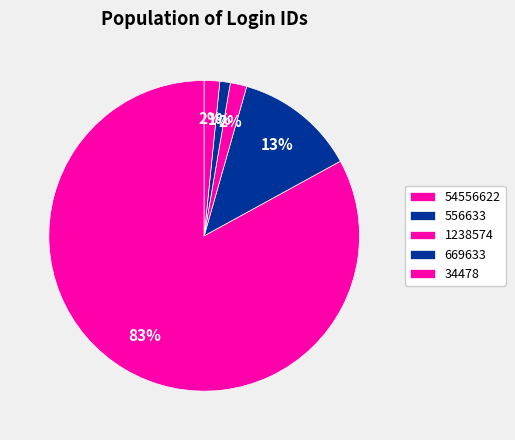

What portion of the pie excludes 556633?

87.4%